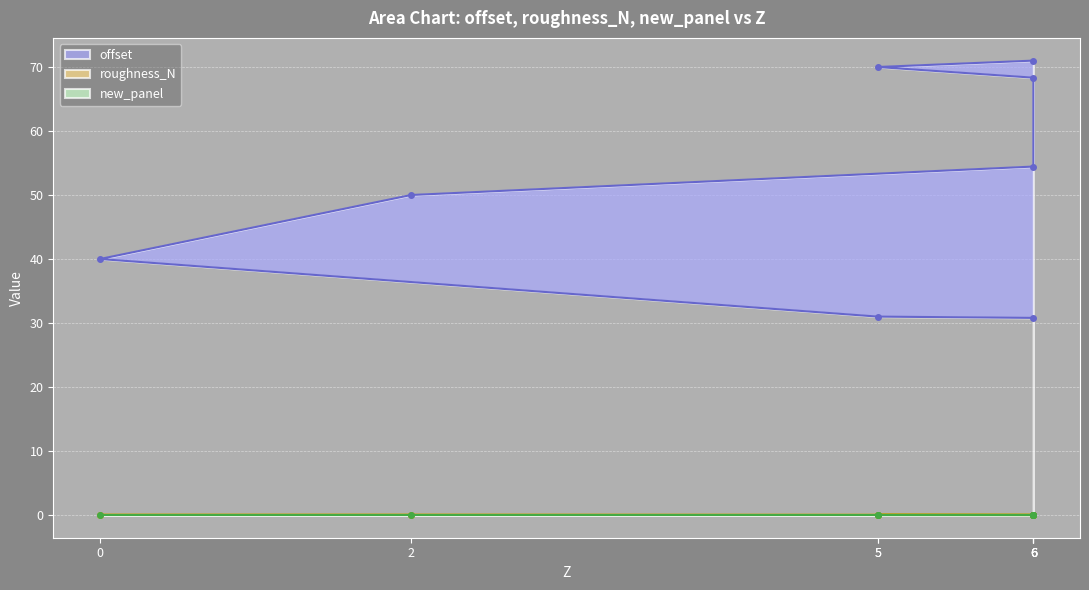

True or false: offset has more than 0 interior local peaks.

False